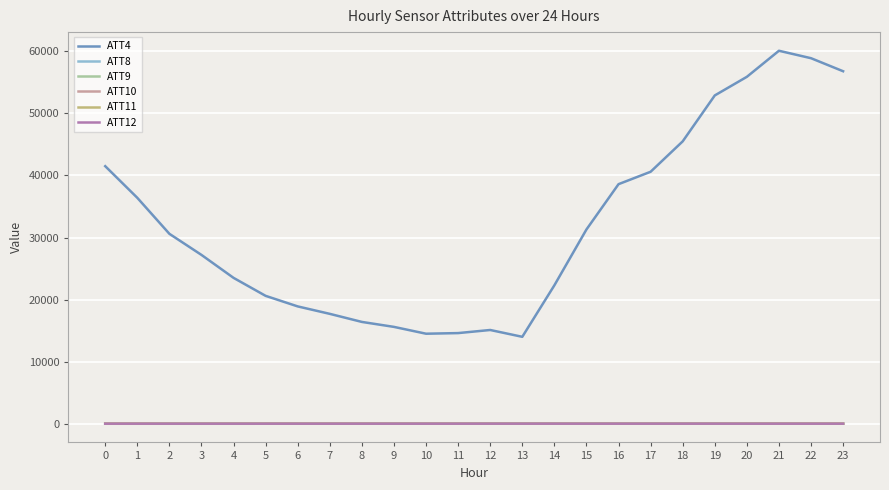

What is the maximum value shown in the chart?

60100.0